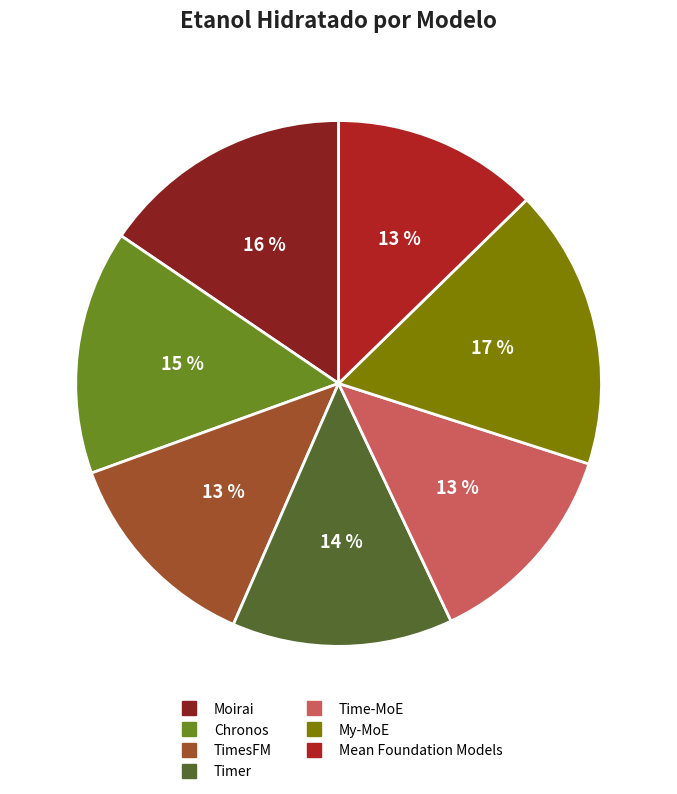

Count the number of slices in the pie.

7